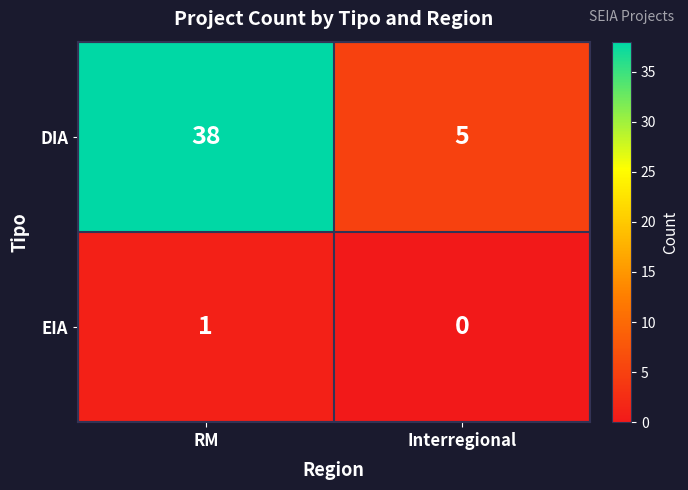

At which category does the chart reach its peak across all series?

RM